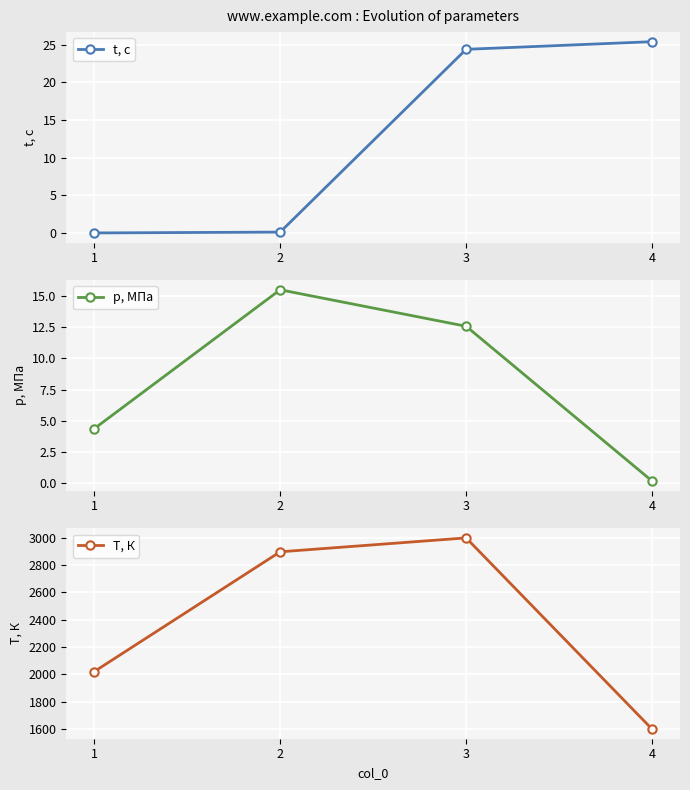

How many values in the t, с series are below 24?

2